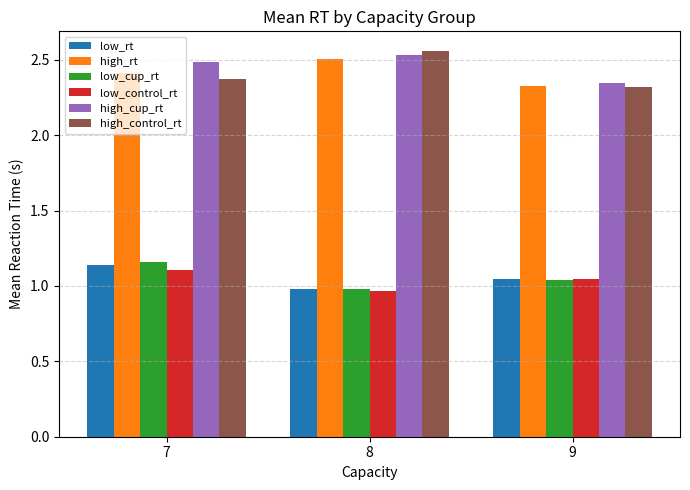

Does the chart contain any negative values?

No